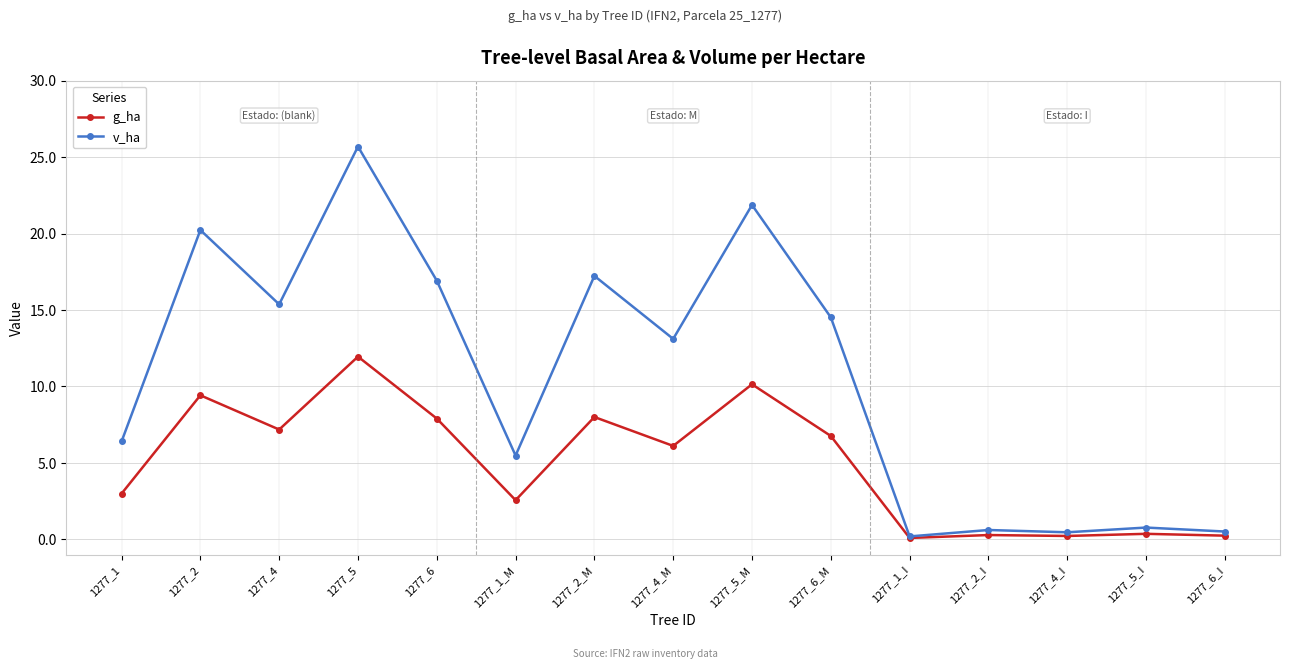

How many lines are shown in the chart?

2